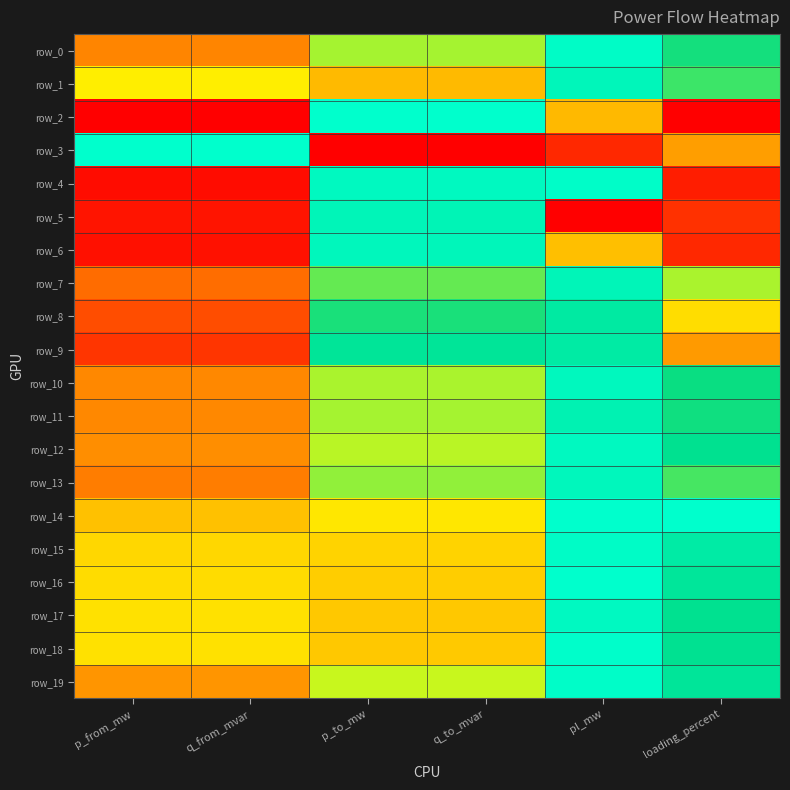

The value of row_17 at pl_mw is 0.0. True or false?

False